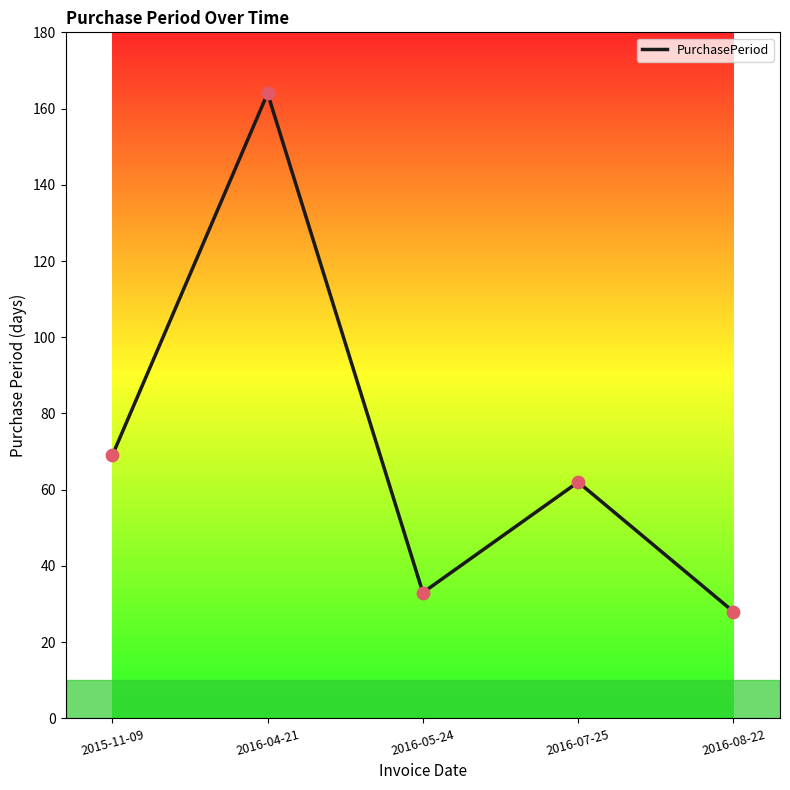

What is the ratio of the value at 2016-05-24 to the value at 2016-08-22?

1.2